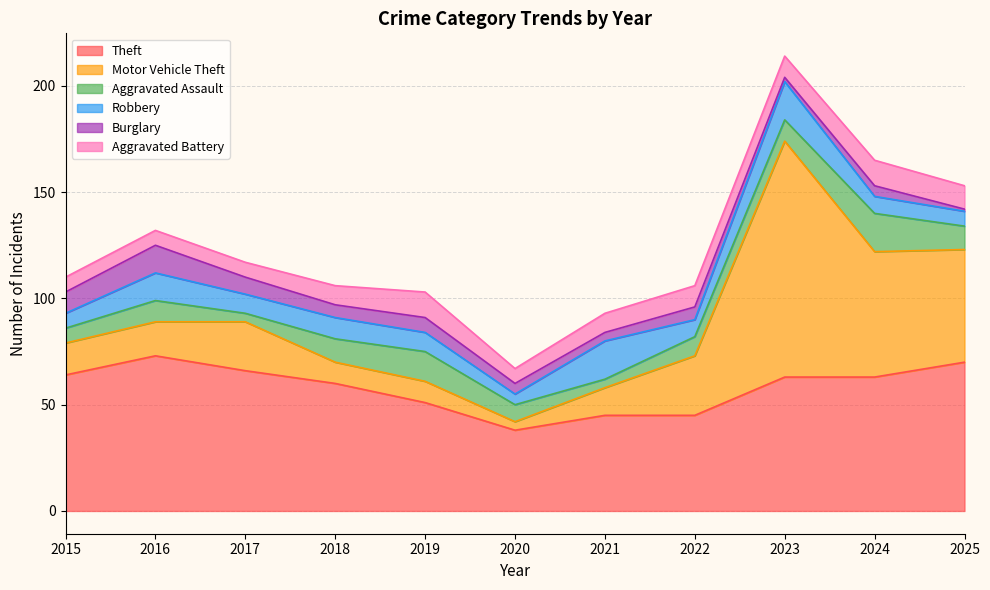

What is the value of the Aggravated Battery point at the 9th from the left?

10